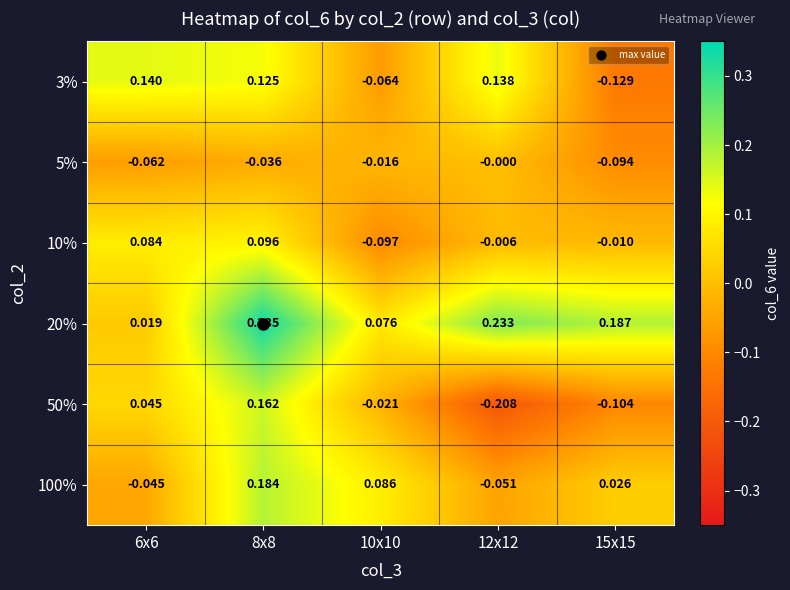

Is the value of 10% at 12x12 greater than the value of 100% at 12x12?

Yes